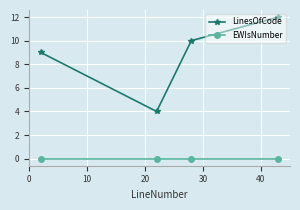

Which series has the largest total across all categories?

LinesOfCode